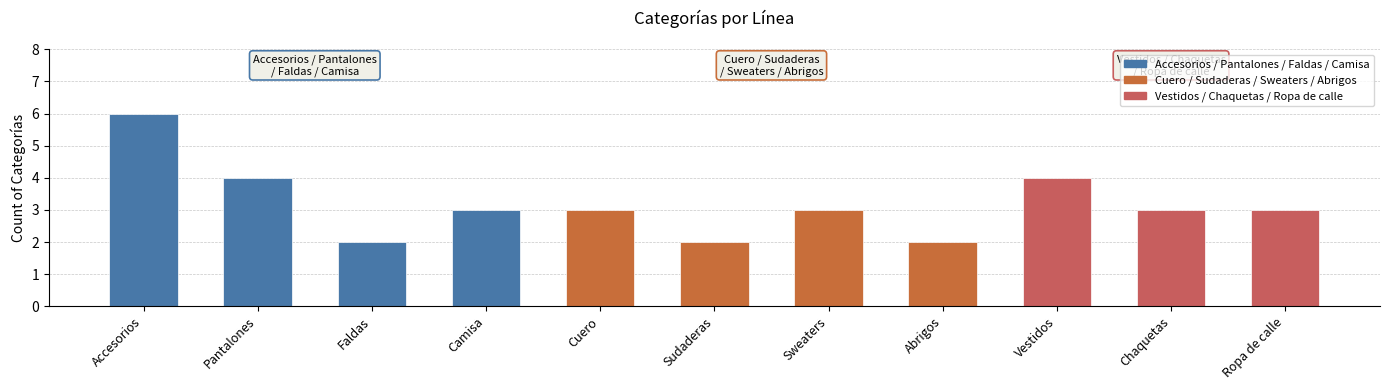

How many bars are there in total?

11